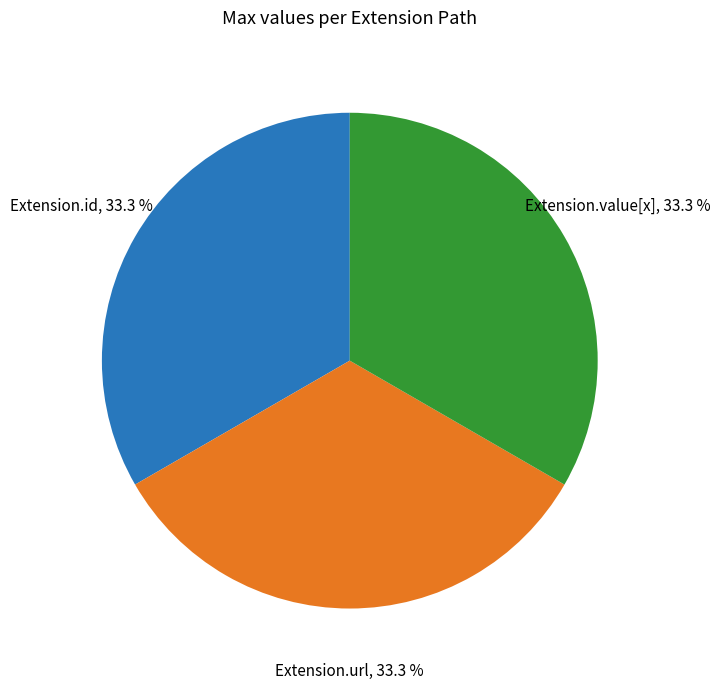

Is the sum of Extension.id and Extension.value[x] greater than half?

Yes